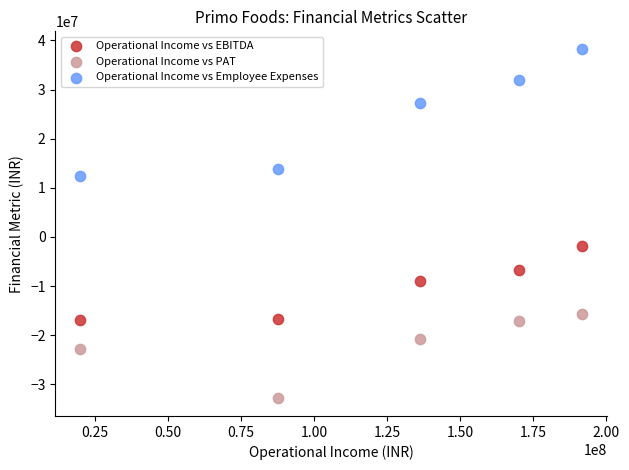

In the Operational Income vs PAT series, what Y value is closest to -24258678?

-22831893.4